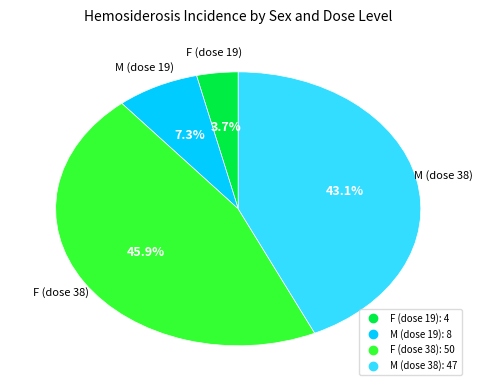

To the nearest percent, what is the difference between the largest and smallest slice percentages?

42%